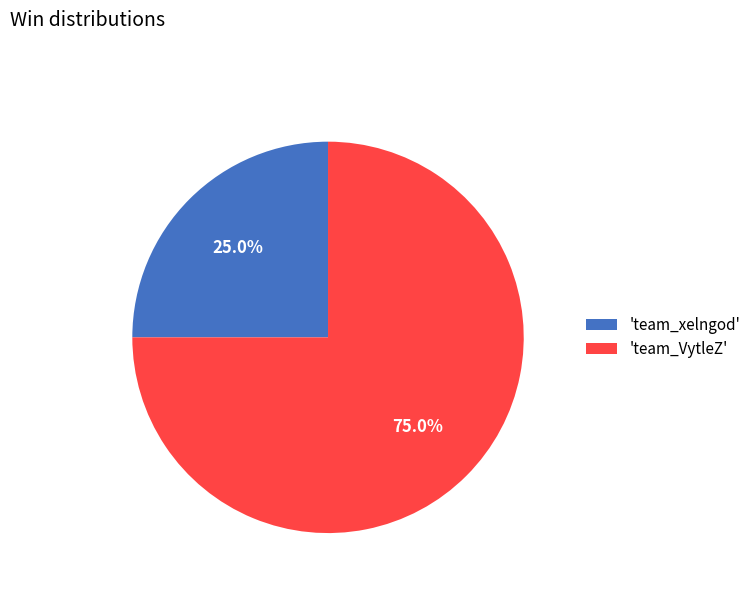

Rank the categories by value from lowest to highest.

'team_xelngod', 'team_VytleZ'